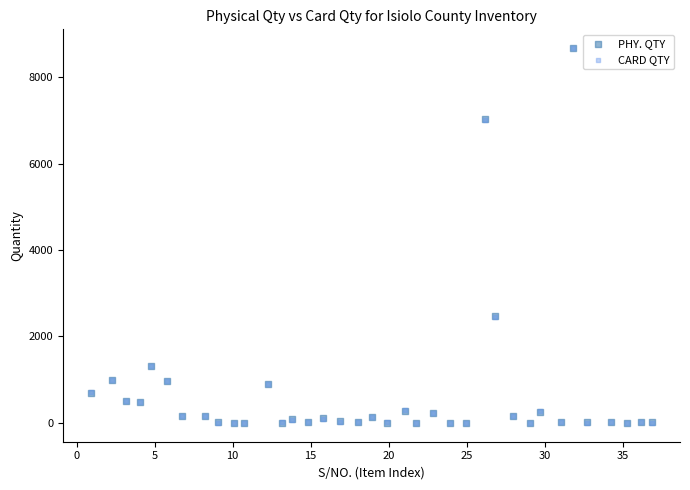

What are all the series names shown in the legend?

PHY. QTY, CARD QTY